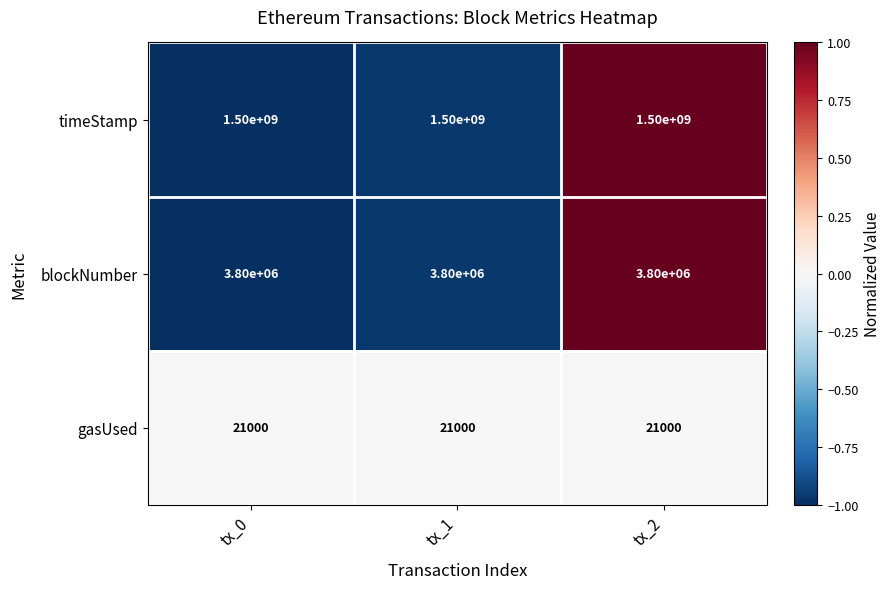

Which series has the largest total across all categories?

timeStamp